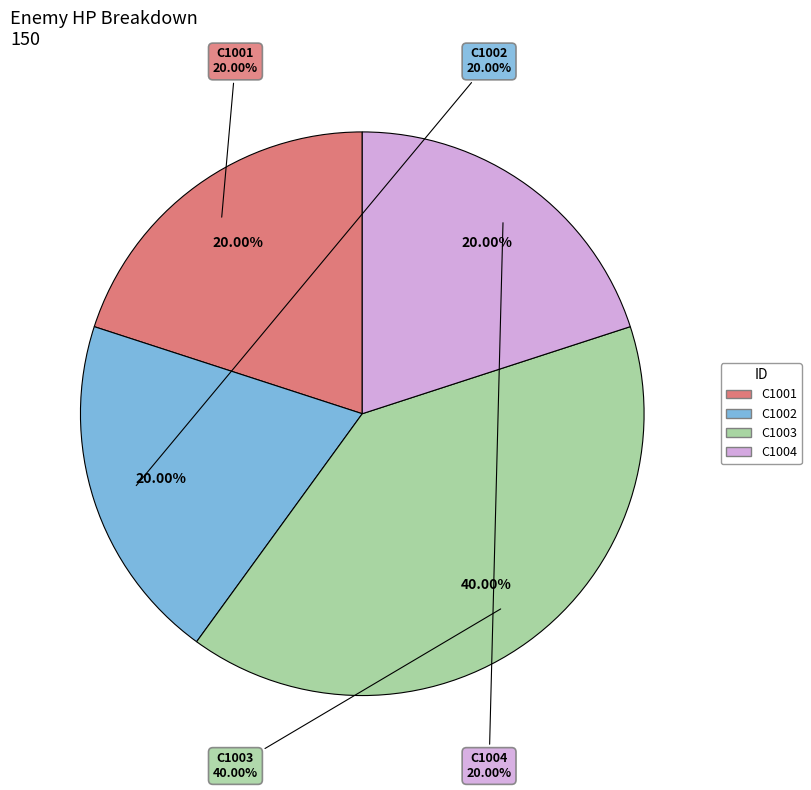

How much of the chart is everything except C1002?

80.0%